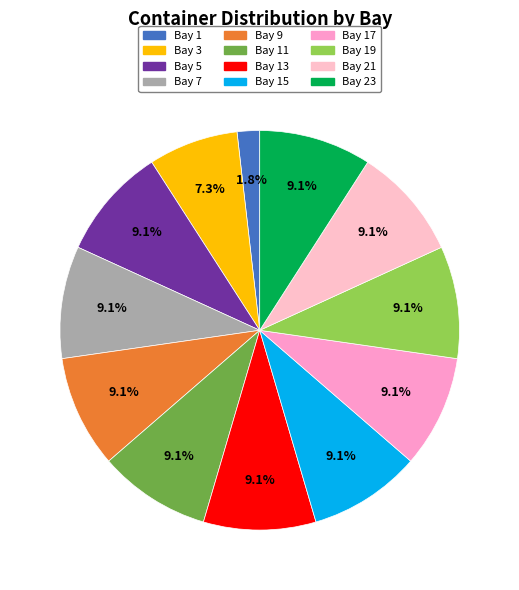

Between Bay 23 and Bay 9, which is larger?

Bay 23